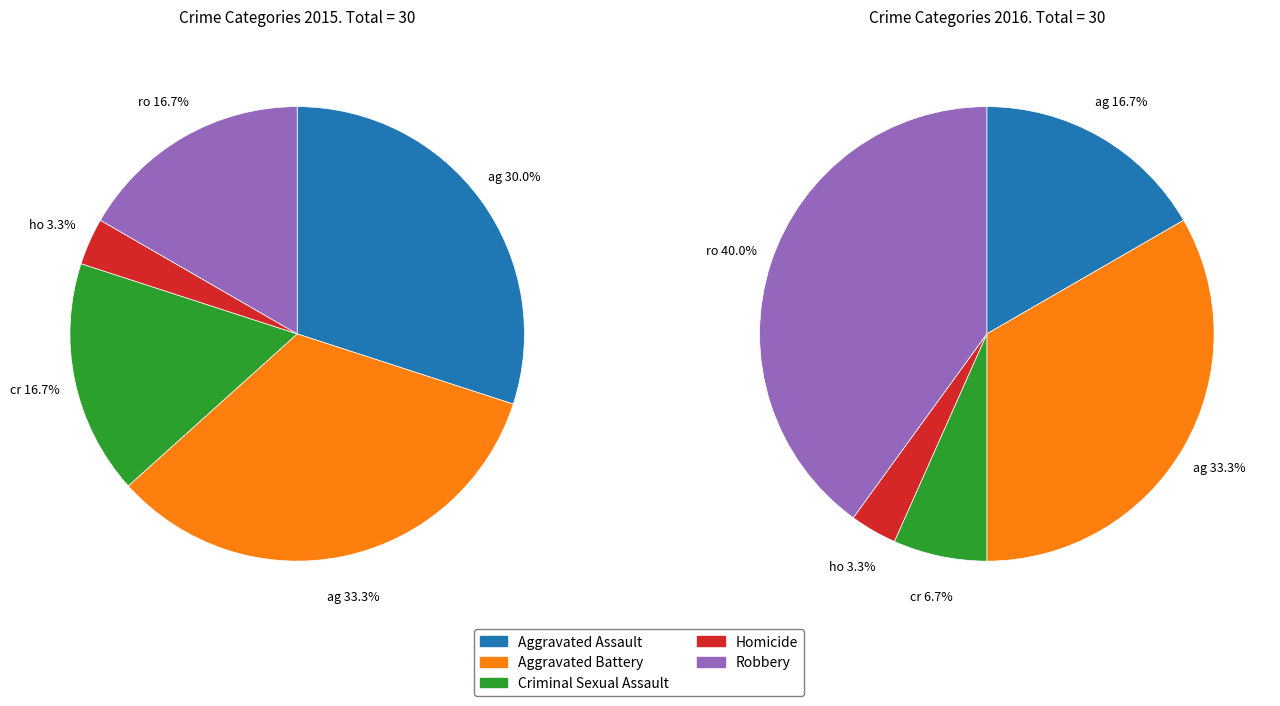

What is the change in value from Homicide to Robbery?

+4